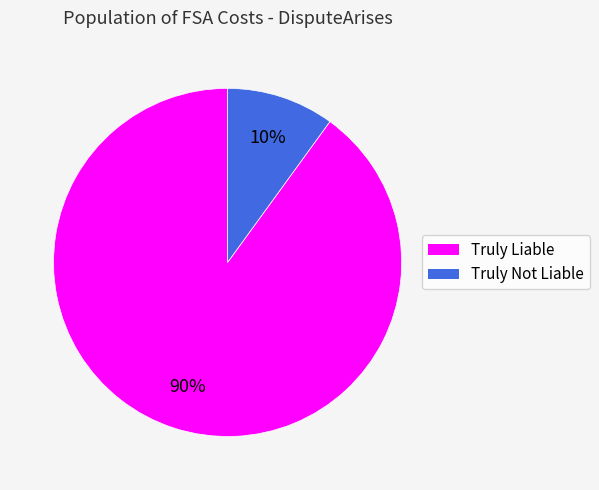

To the nearest percent, what is the difference between the largest and smallest slice percentages?

80%